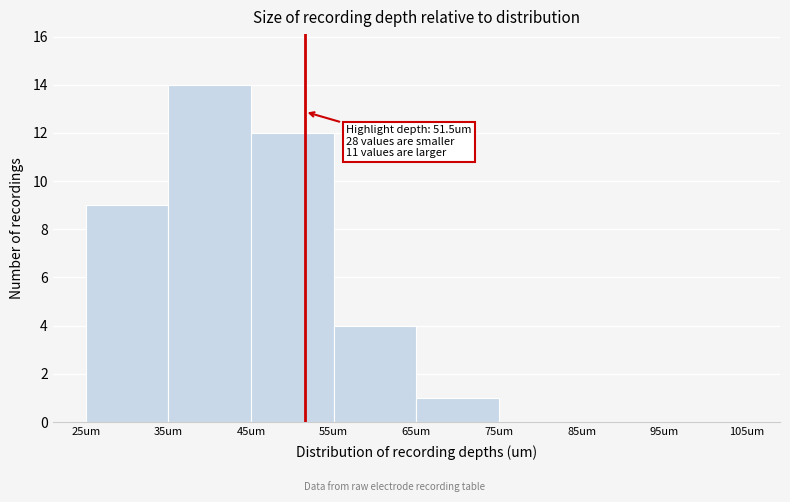

Which range on the x-axis has the tallest bar?

35 to 45